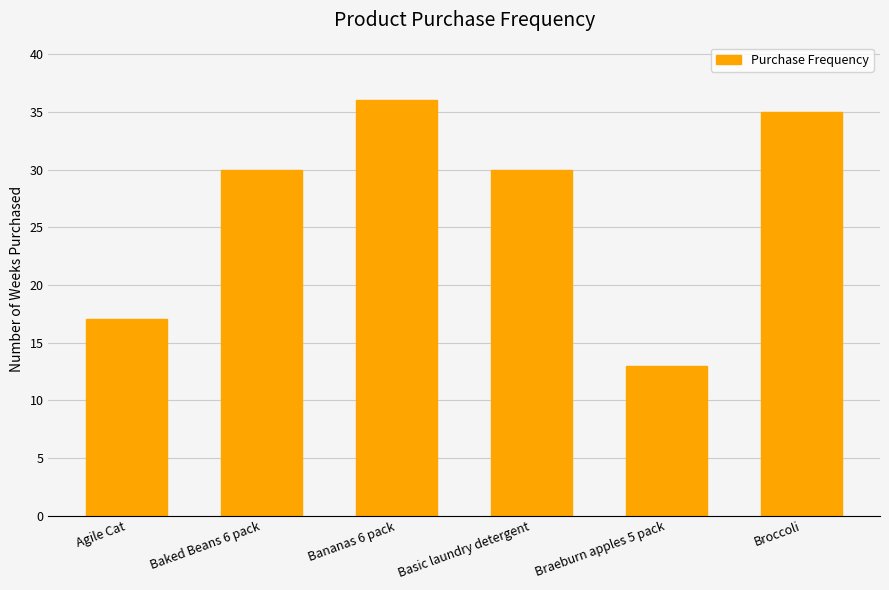

Between Braeburn apples 5 pack and Agile Cat, which is larger?

Agile Cat